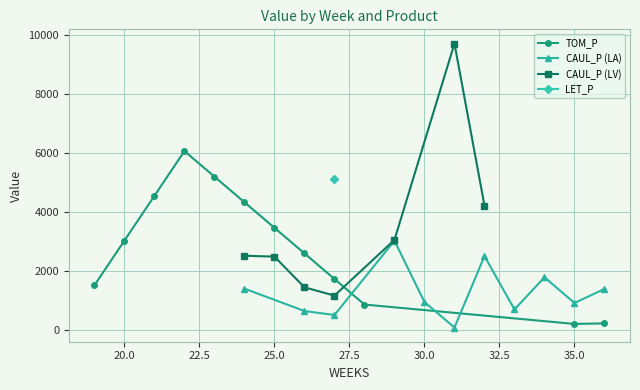

What is the highest value of the TOM_P series?

6069.1